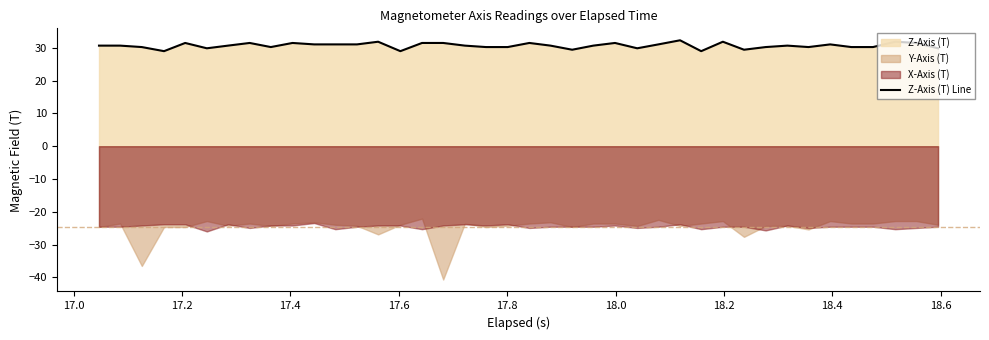

Does the chart have visible grid lines?

No